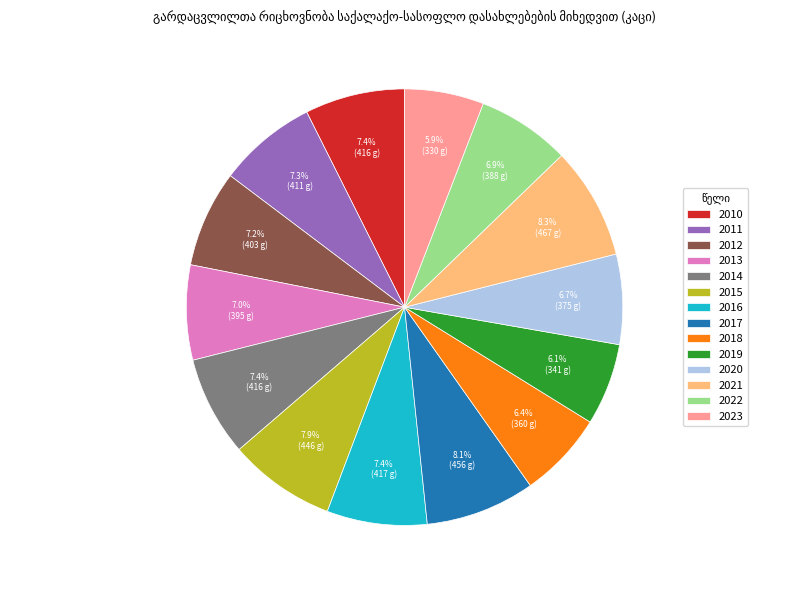

What percentage is NOT represented by 2017?

91.9%